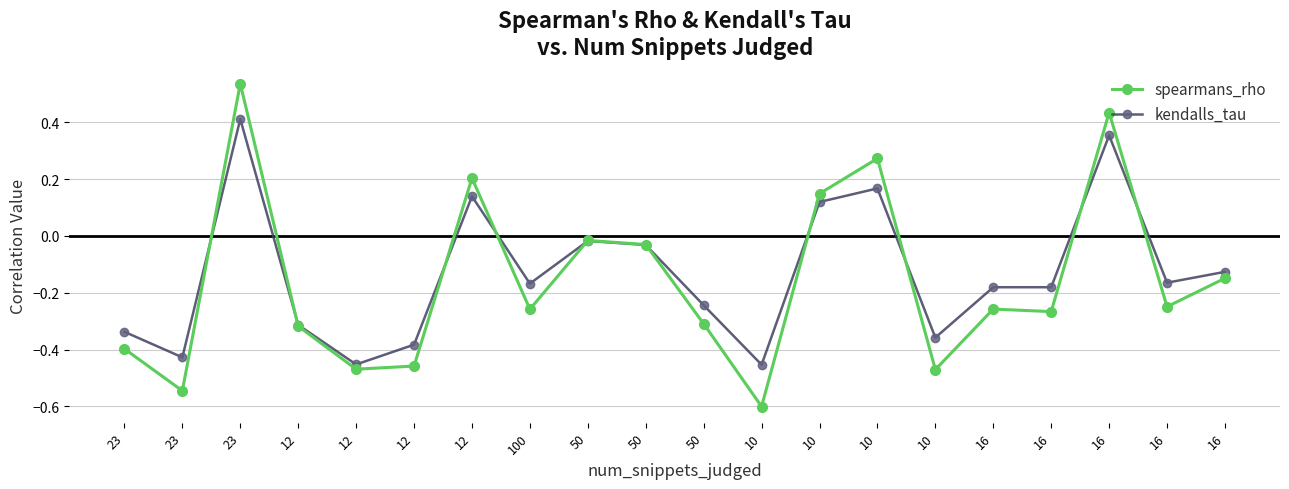

Which category has the highest value in the kendalls_tau series?

23